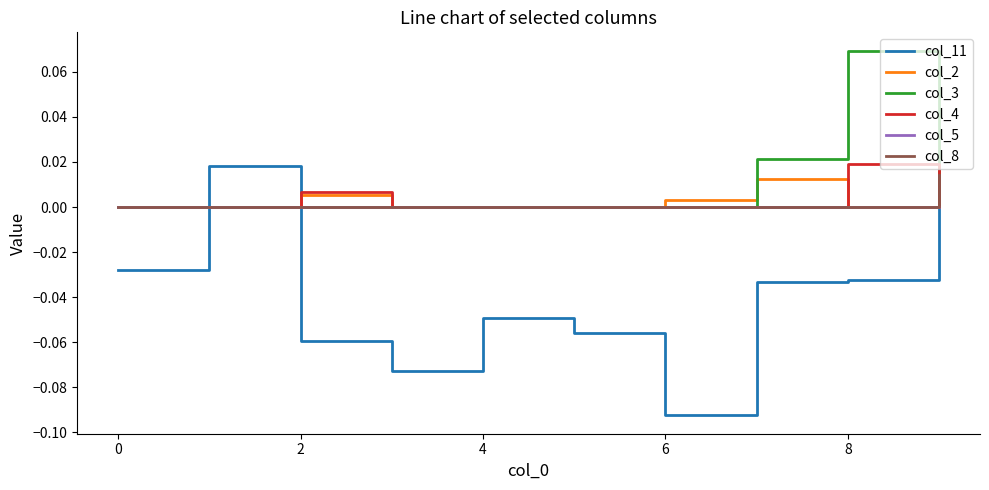

How many col_2 values are between 0 and 1?

10